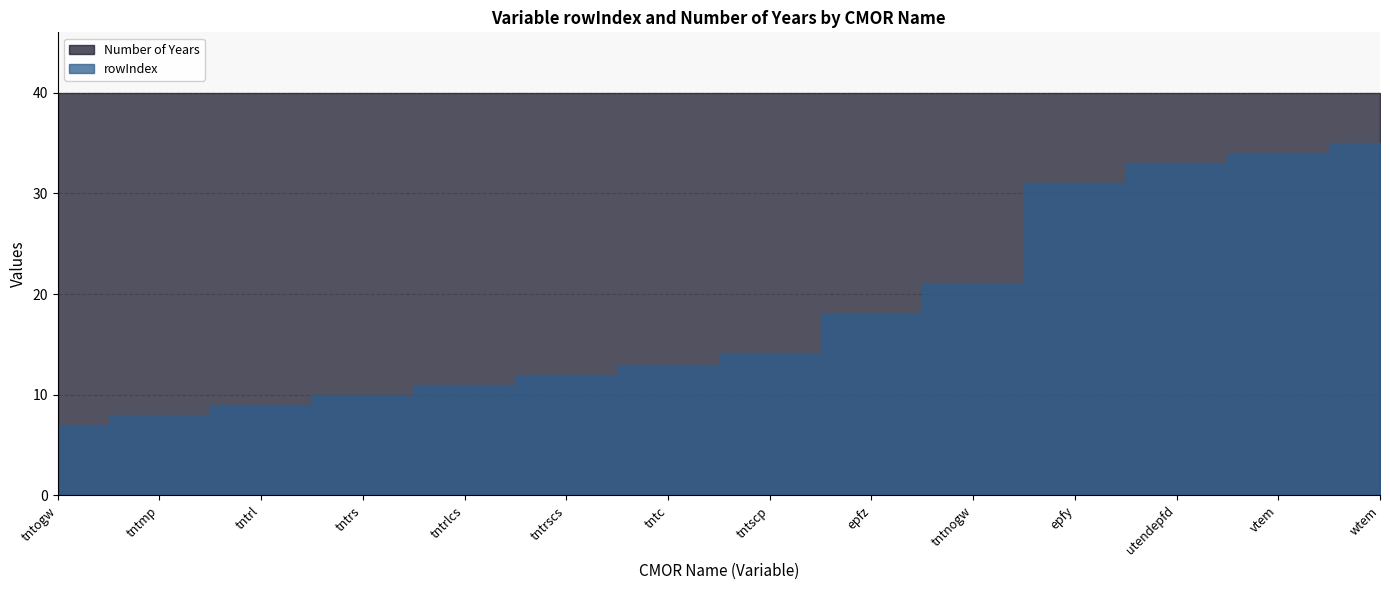

What is the value of the rowIndex point at the 5th from the left?

11